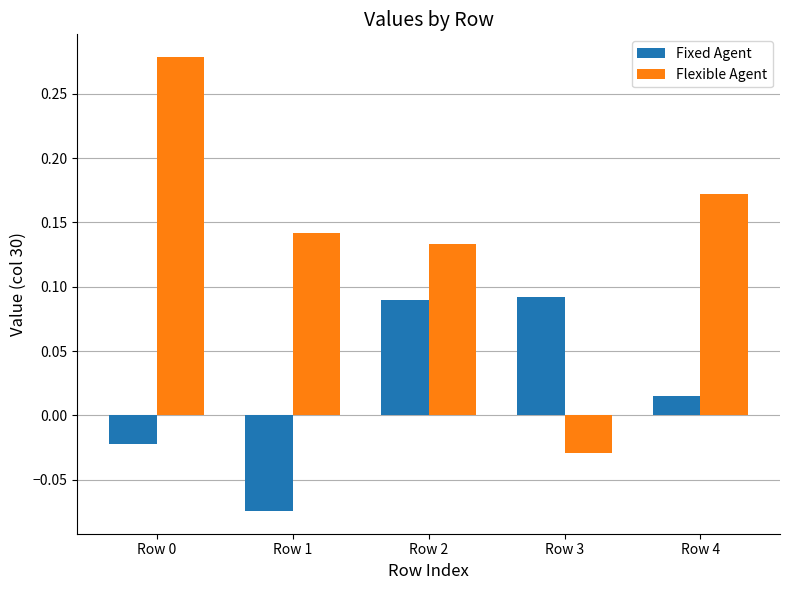

Count the number of categories in the chart.

5